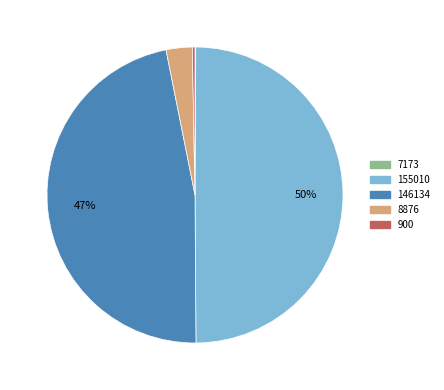

Is it true that 155010 is 50% of the pie?

True